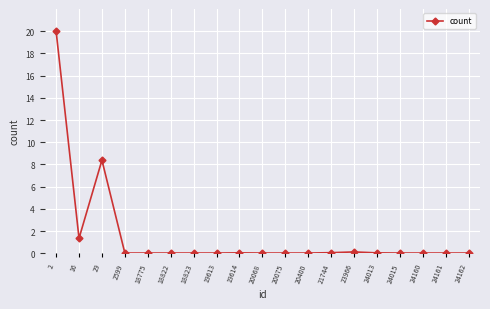

At which label is the value closest to 10?

29